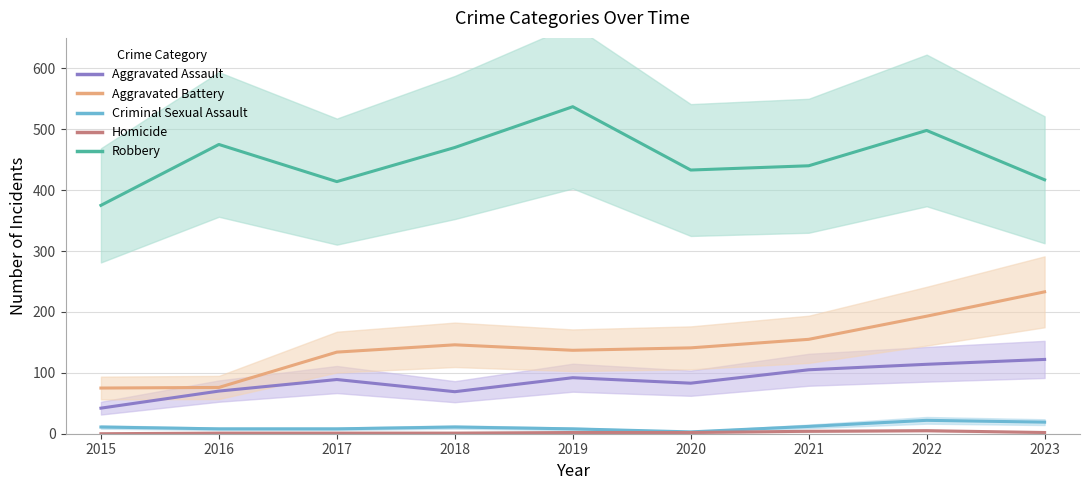

List the labels in order of Criminal Sexual Assault value, smallest first.

2020, 2016, 2017, 2019, 2015, 2018, 2021, 2023, 2022